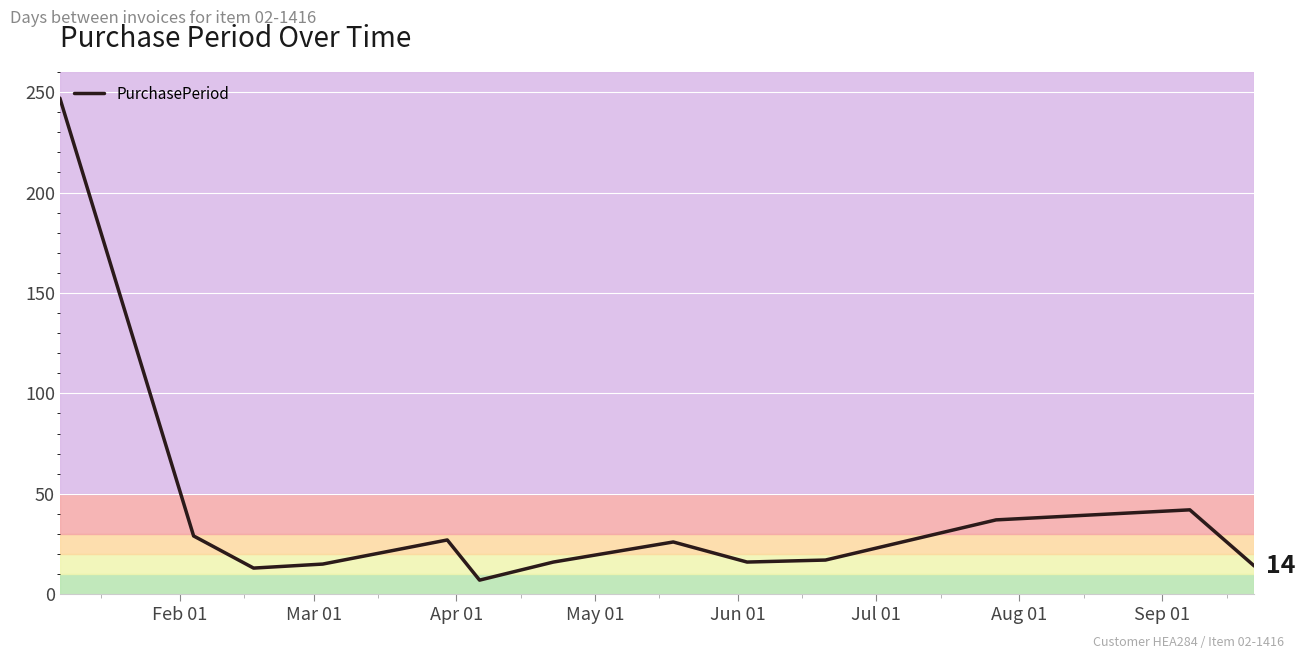

What is the maximum value shown in the chart?

247